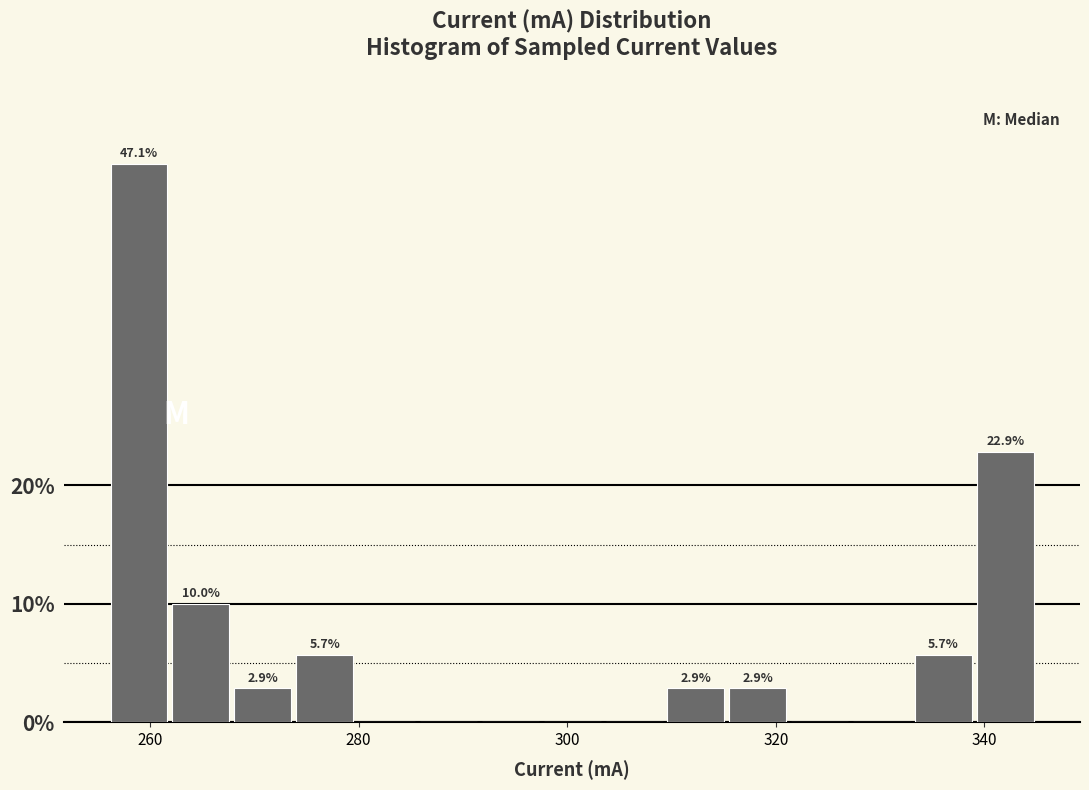

Read against the x-axis, roughly where is the centre of the tallest bar?

258